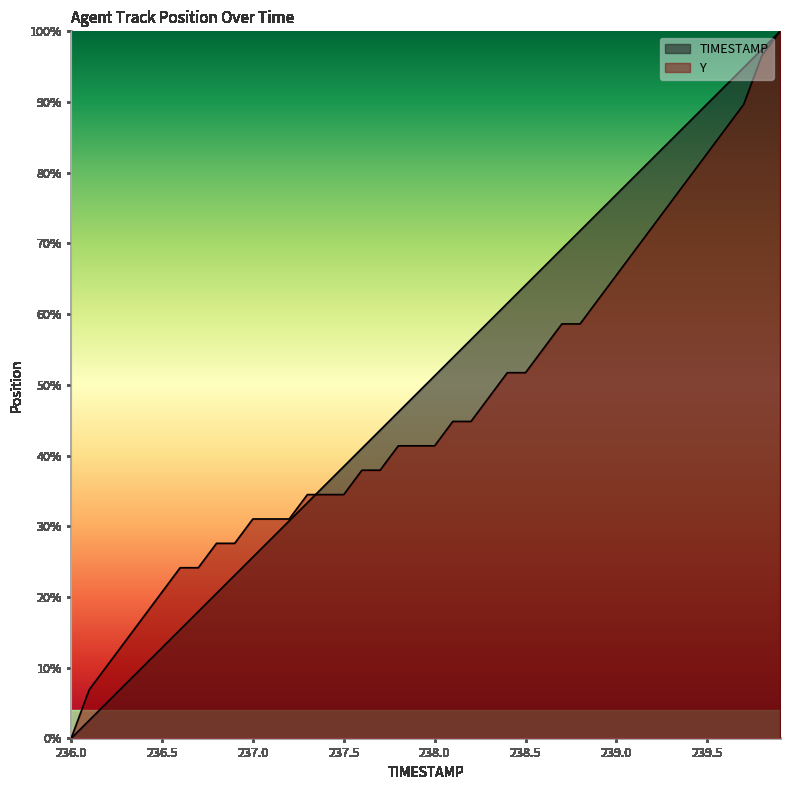

True or false: TIMESTAMP has more than 0 interior local peaks.

False